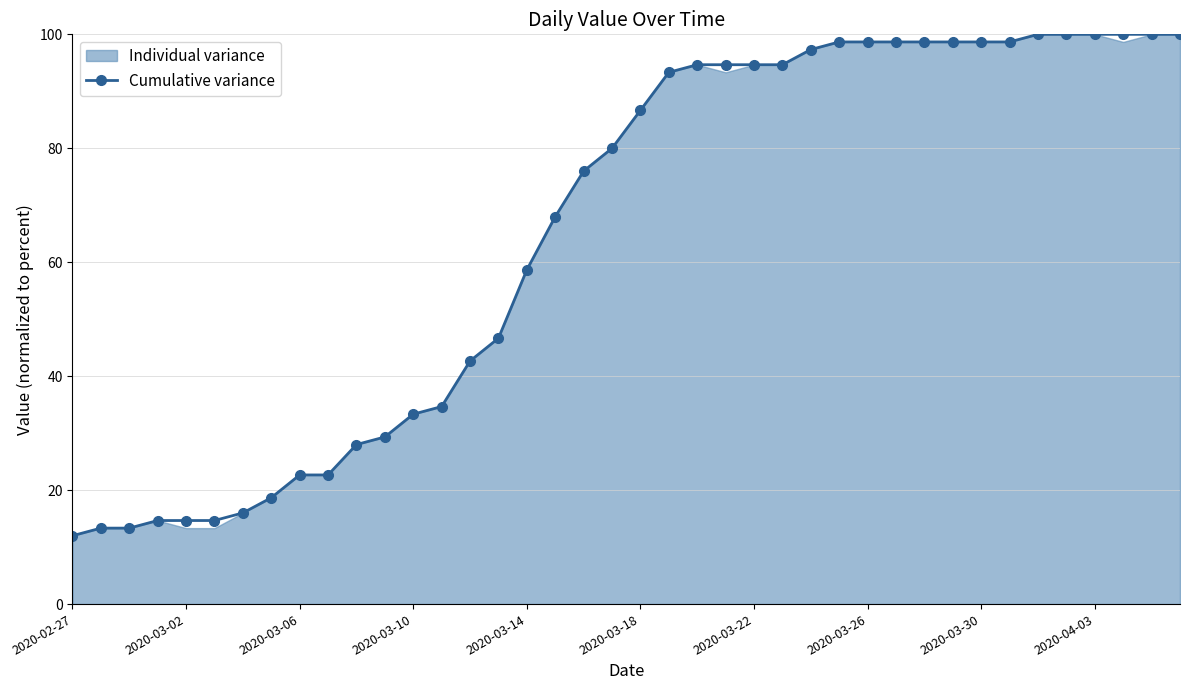

What position from the right is 22?

18